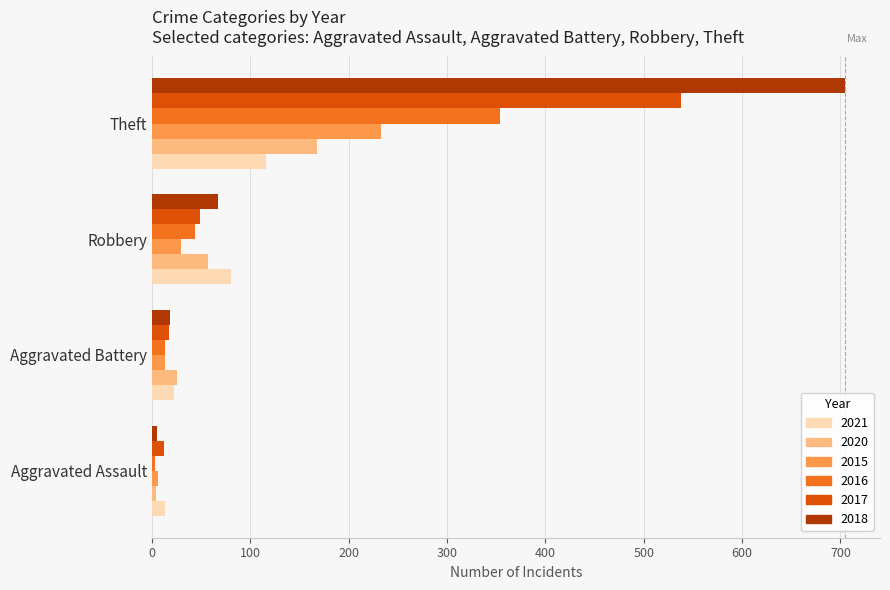

Rank the series by their maximum value, from lowest to highest.

2021, 2020, 2015, 2016, 2017, 2018